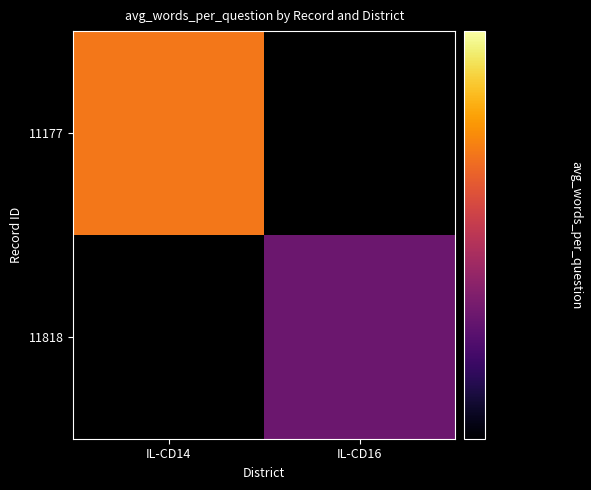

What is the maximum value for 11177?

23.9